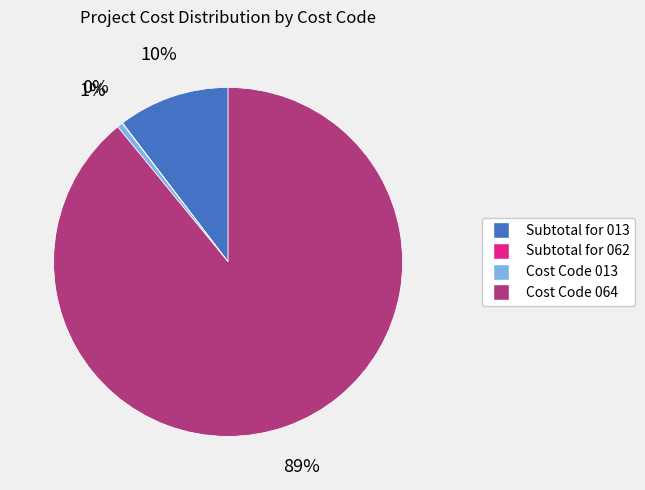

To the nearest percent, what is the difference between the largest and smallest slice percentages?

89%